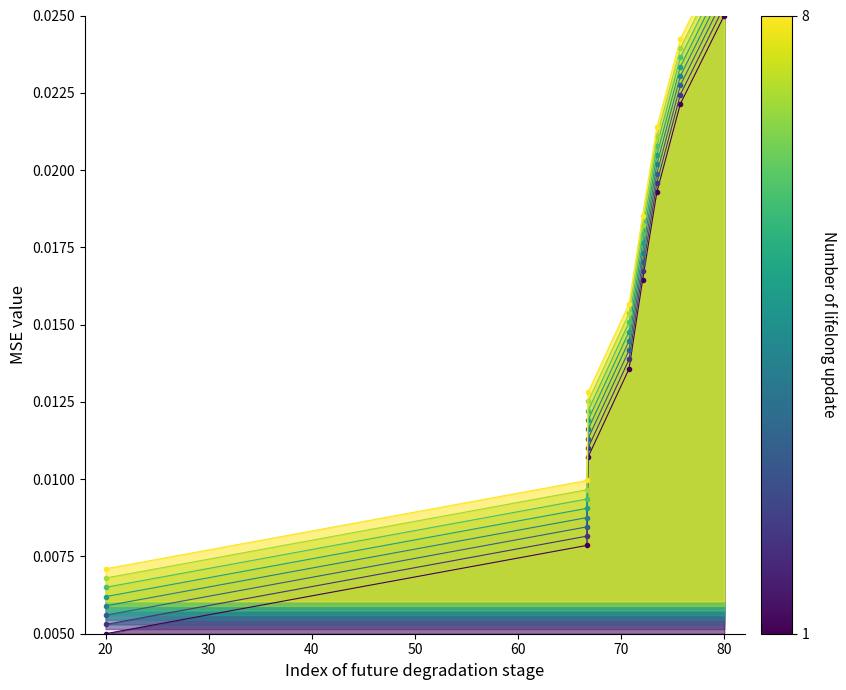

How many data points does each series have?

8